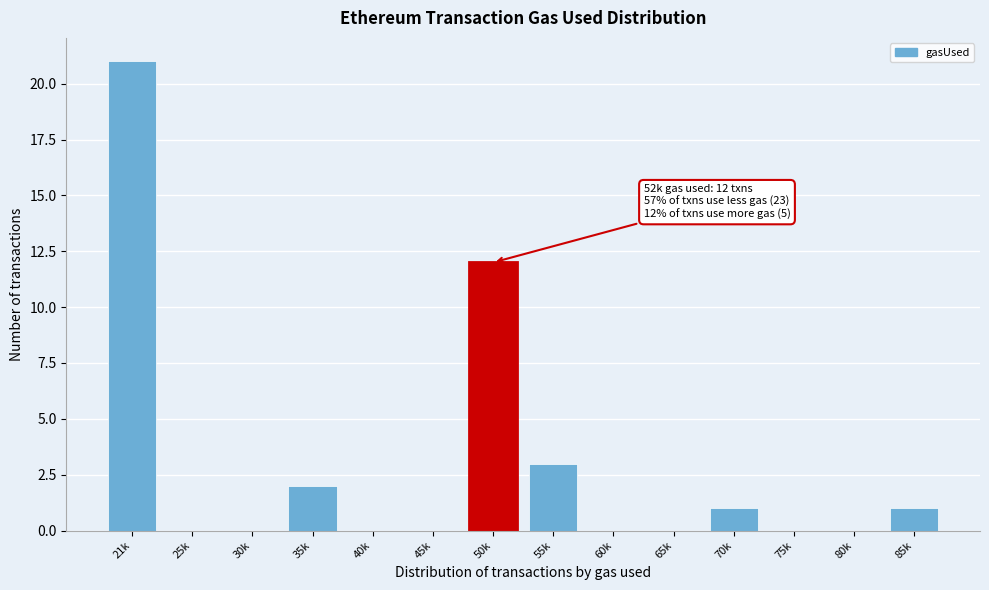

Reading left to right, list all the values displayed in this chart.

21k=21	25k=0	30k=0	35k=2	40k=0	45k=0	50k=12	55k=3	60k=0	65k=0	70k=1	75k=0	80k=0	85k=1